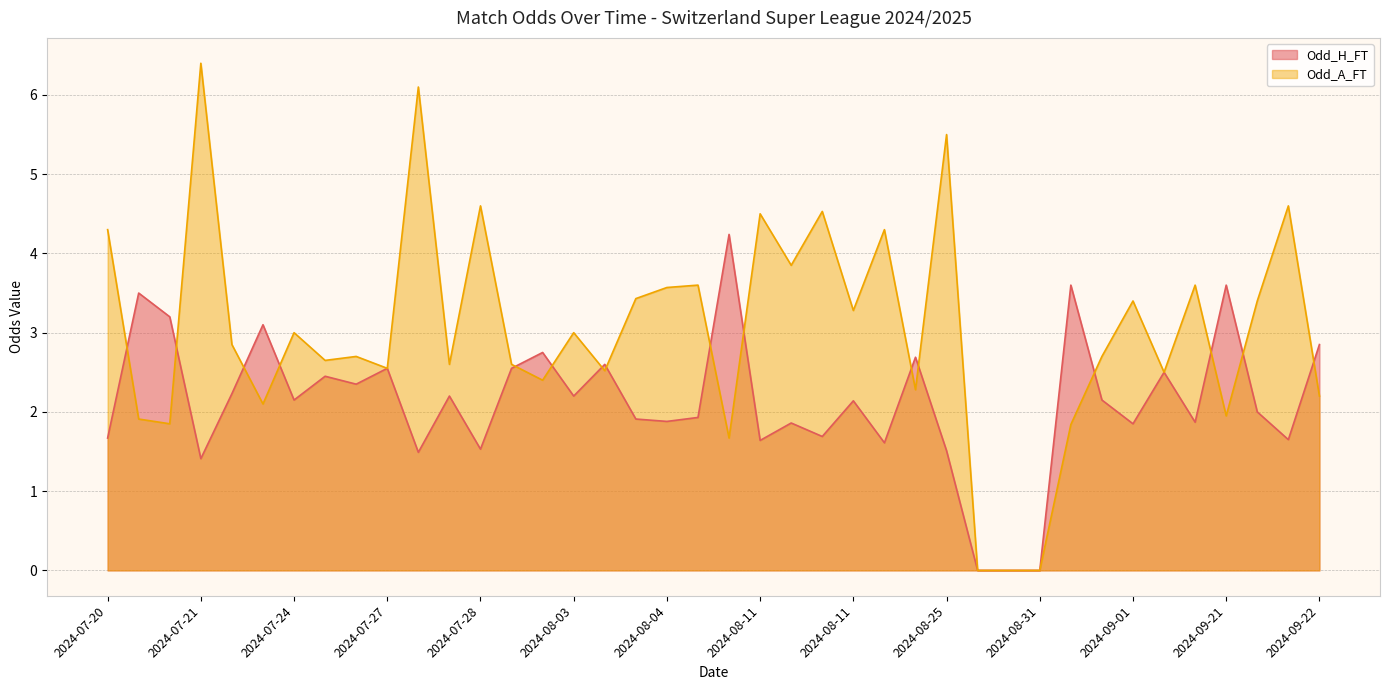

What are all the series names shown in the legend?

Odd_H_FT, Odd_A_FT